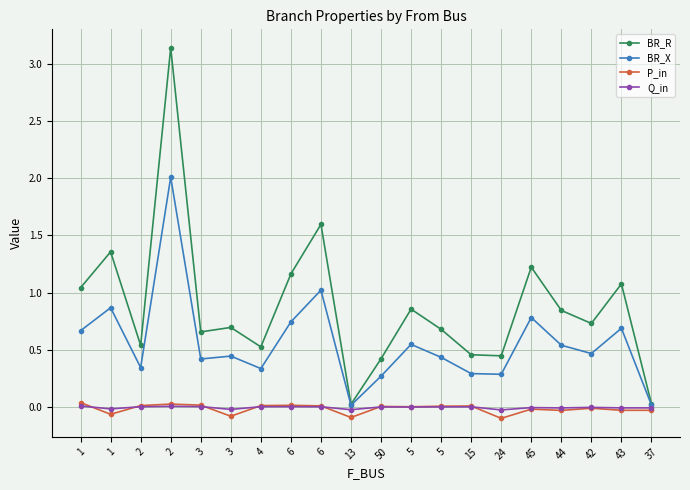

Count the number of data series in this chart.

4